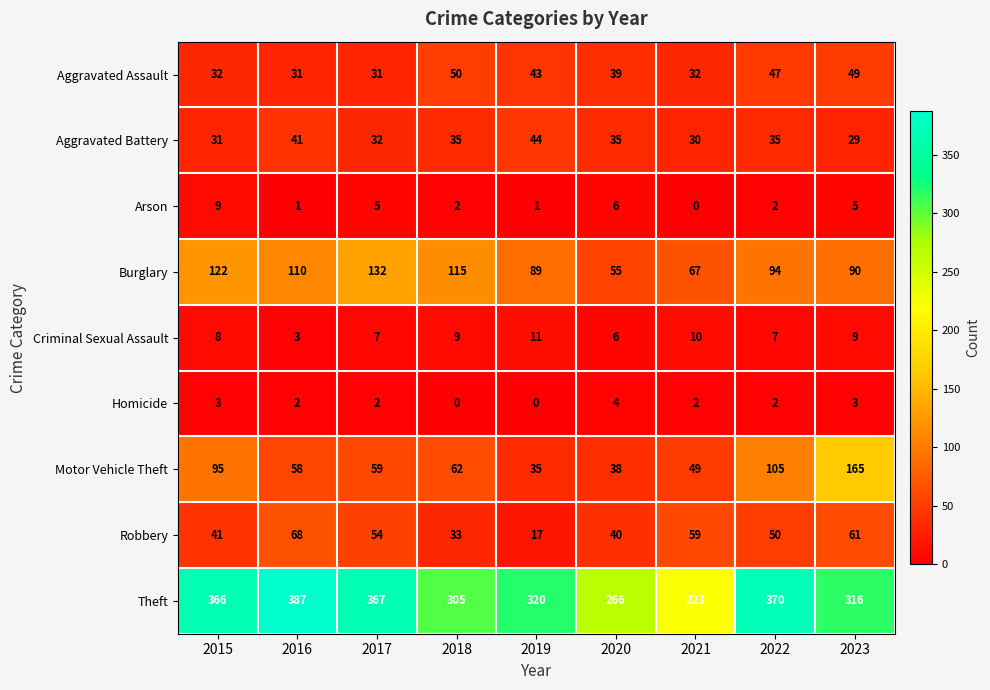

What is the approximate value of Motor Vehicle Theft at 2016?

58